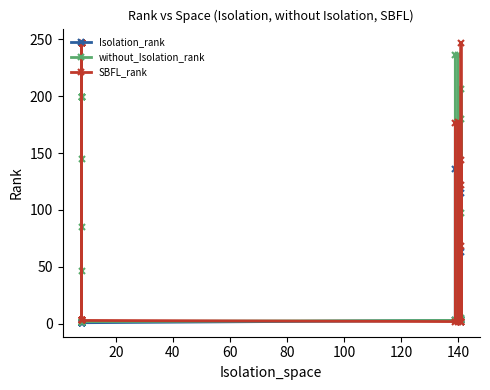

What is the maximum value for SBFL_rank?

247